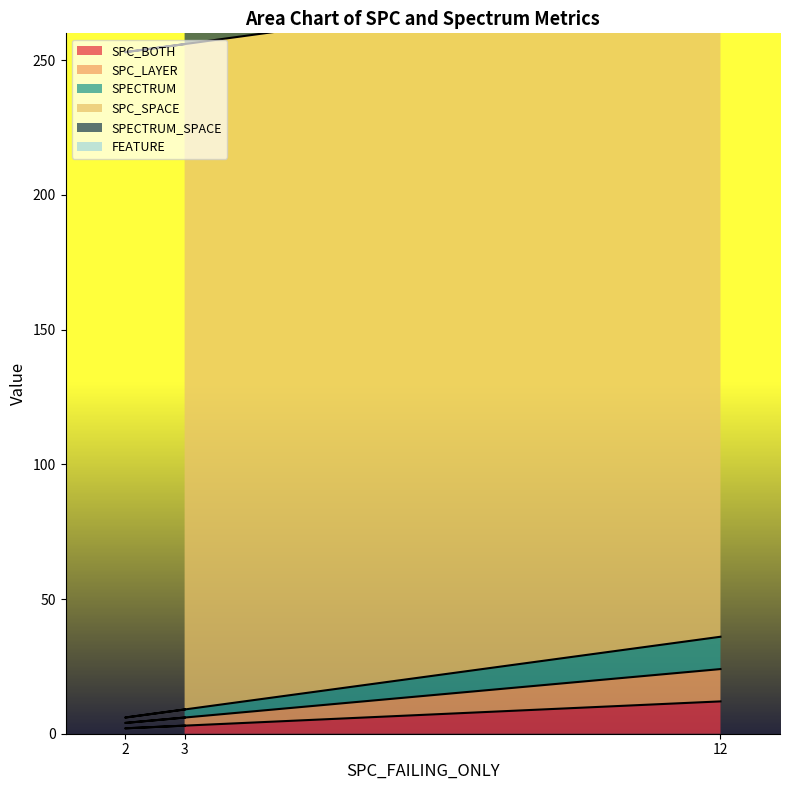

The value of SPC_LAYER at 12 is 7. True or false?

False